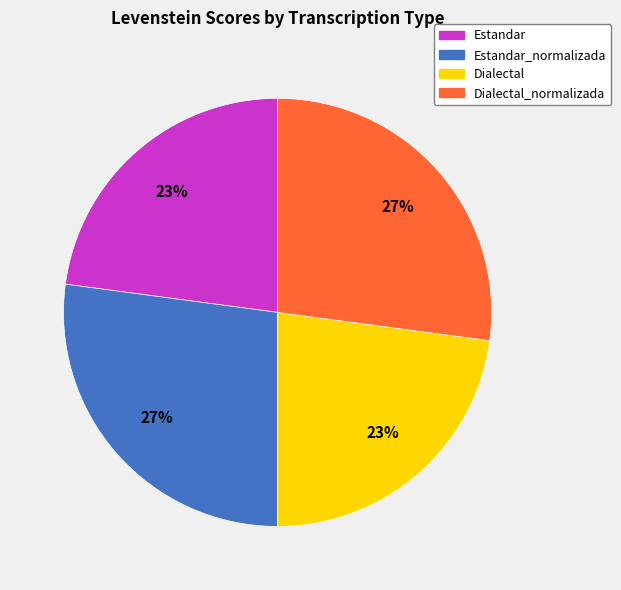

Is there a majority slice in this chart?

No